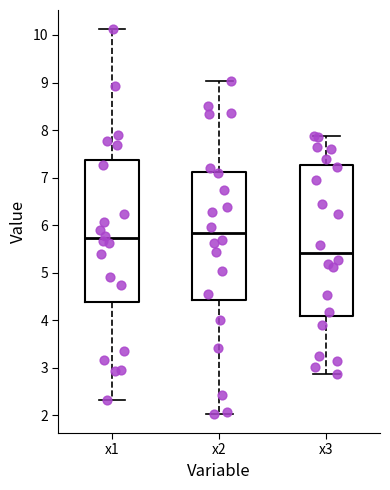

Reading left to right, read every box against the y-axis: the position of its median line, the range the box covers, and the ends of its whiskers. The values are not printed on the chart, so give them approximately, as read against the axis.

x1: median 5.7, box 4.4 to 7.4, whiskers 2.3 to 10.1
x2: median 5.8, box 4.4 to 7.1, whiskers 2.0 to 9.0
x3: median 5.4, box 4.1 to 7.3, whiskers 2.9 to 7.9